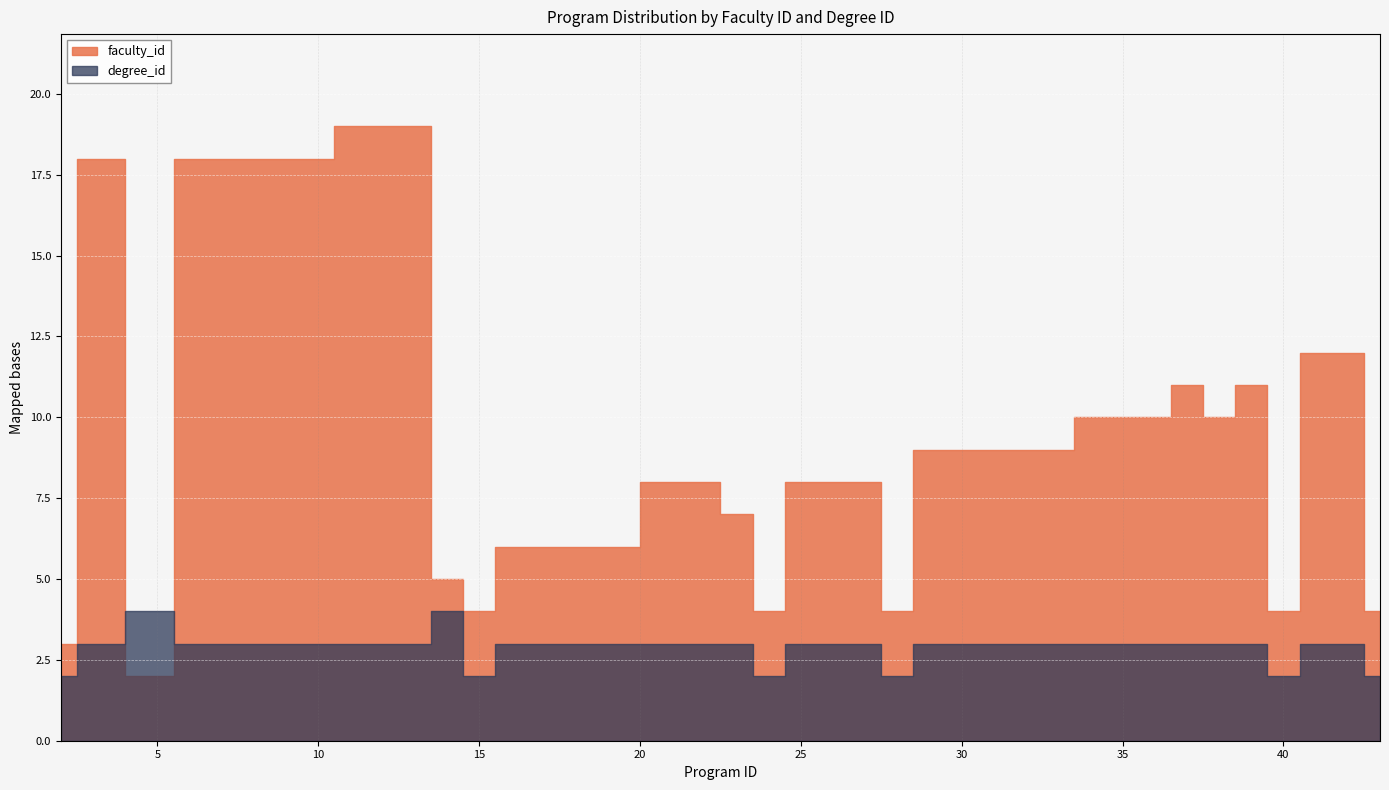

What is the approximate value of degree_id at 25?

3